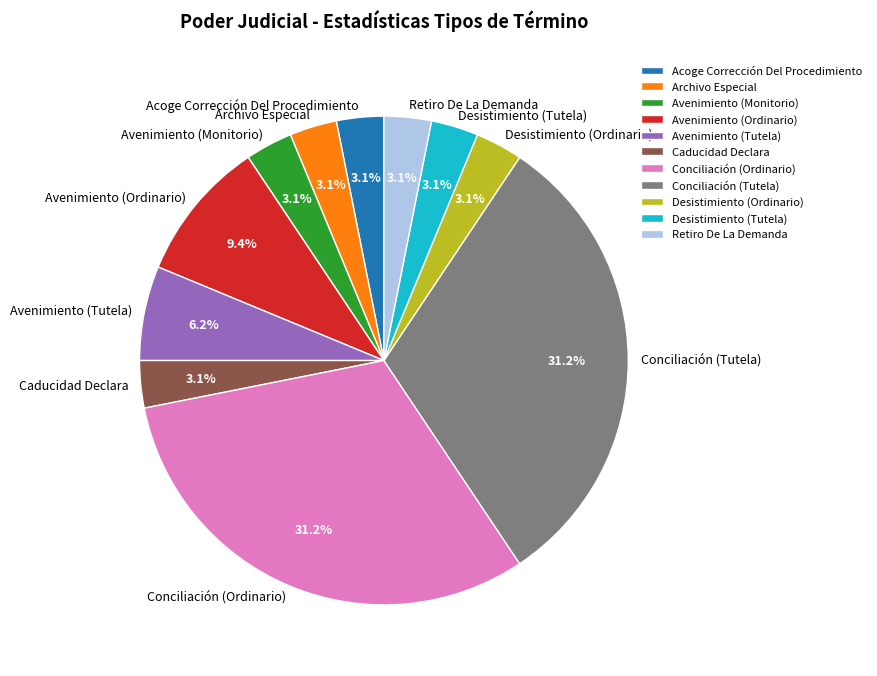

How many slices are in this pie chart?

11